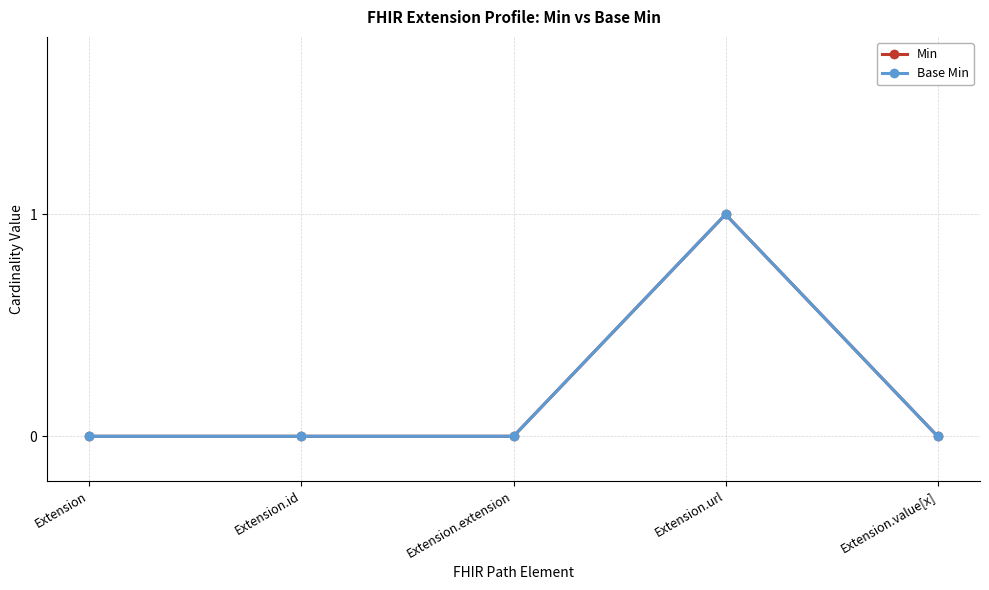

What is the difference between the Min values at Extension.url and Extension.extension?

1